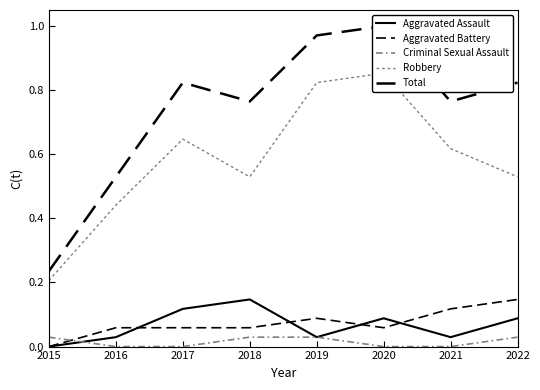

Does the chart display data point markers on the line(s)?

No